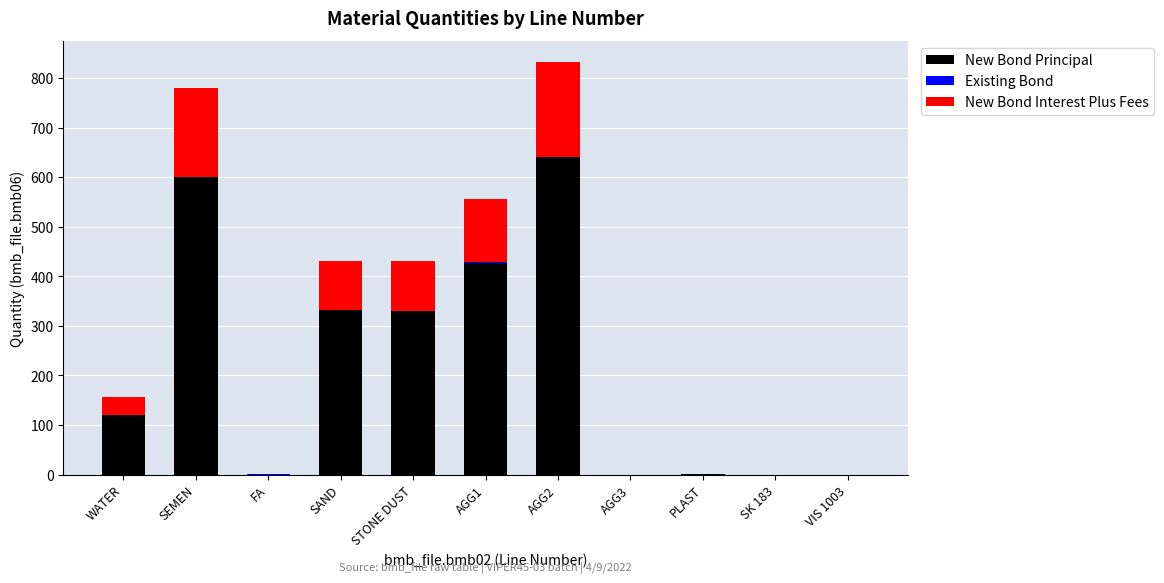

At which category is the sum across all series the highest?

AGG2